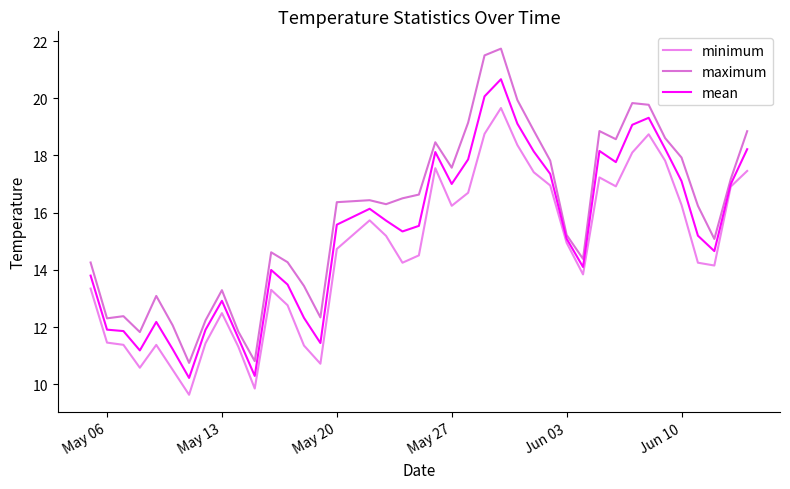

Does the chart display data point markers on the line(s)?

No